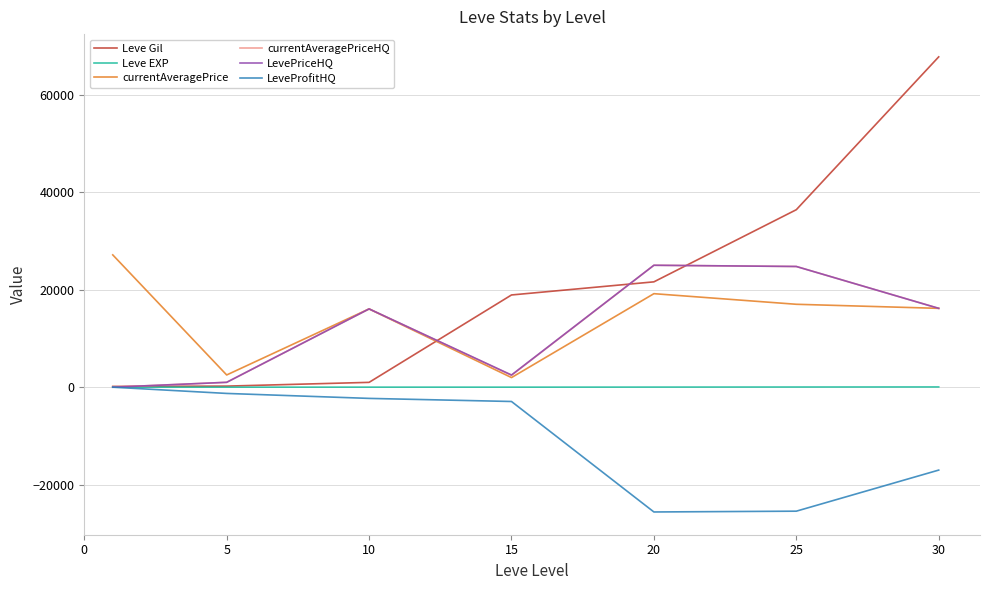

True or false: Leve Gil and currentAveragePriceHQ intersect in this chart.

True